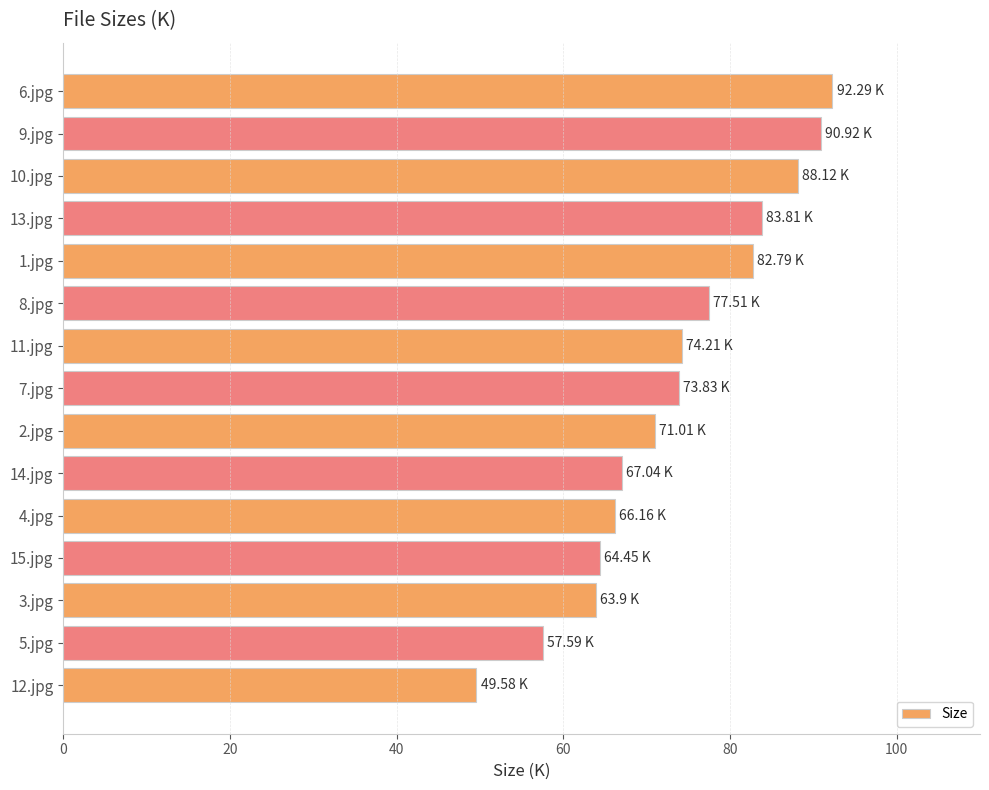

Does the chart contain any negative values?

No